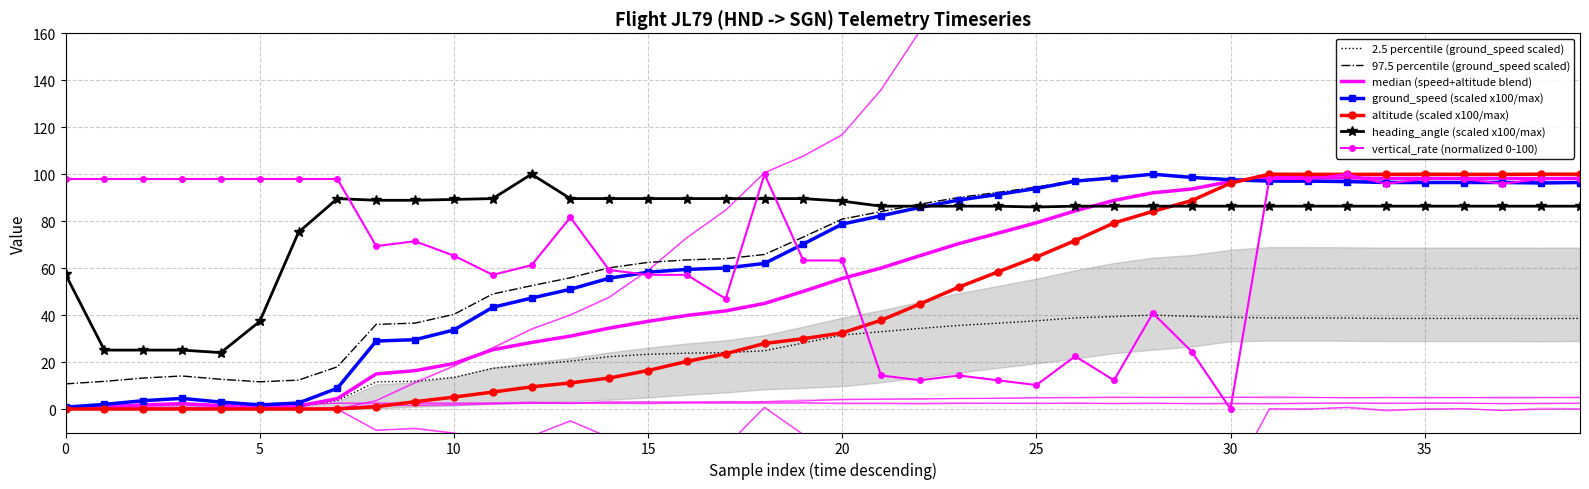

What is the difference between the second highest and minimum values in the altitude series?

100.0